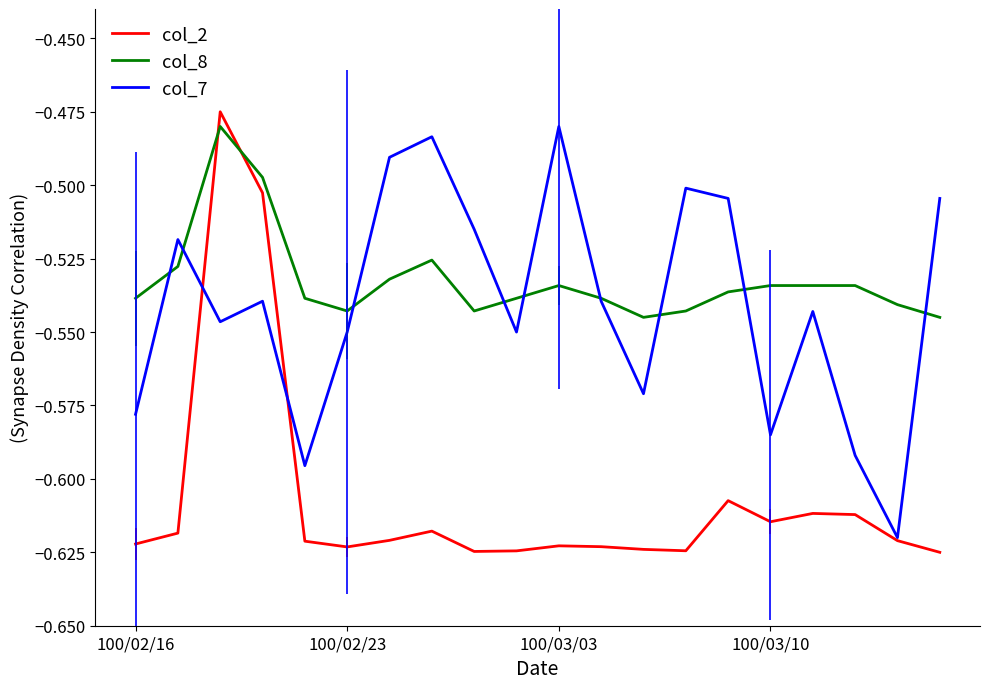

Is this an area chart (filled region under the line)?

No